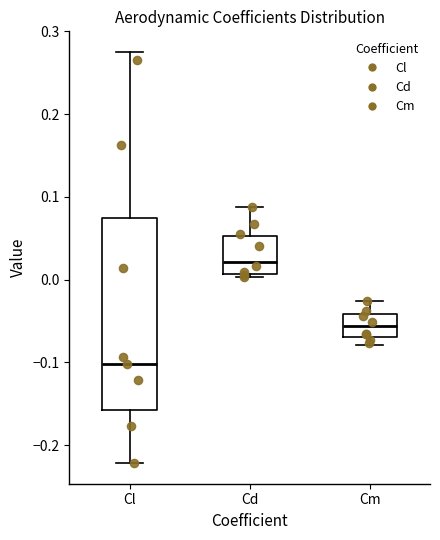

Reading left to right, read every box against the y-axis: the position of its median line, the range the box covers, and the ends of its whiskers. The values are not printed on the chart, so give them approximately, as read against the axis.

Cl: median -0.10, box -0.16 to 0.07, whiskers -0.22 to 0.28
Cd: median 0.02, box 0.01 to 0.05, whiskers 0.00 to 0.09
Cm: median -0.06, box -0.07 to -0.04, whiskers -0.08 to -0.03